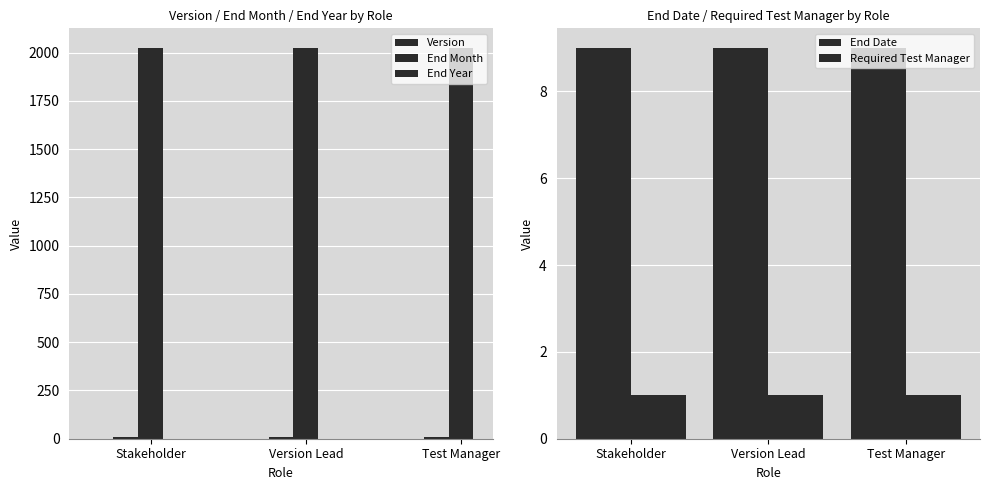

Reading right to left, transcribe all the data shown in this chart.

Version: Test Manager=1	Version Lead=1	Stakeholder=1
End Month: Test Manager=7	Version Lead=7	Stakeholder=7
End Year: Test Manager=2024	Version Lead=2024	Stakeholder=2024
End Date: Test Manager=9	Version Lead=9	Stakeholder=9
Required Test Manager: Test Manager=1	Version Lead=1	Stakeholder=1